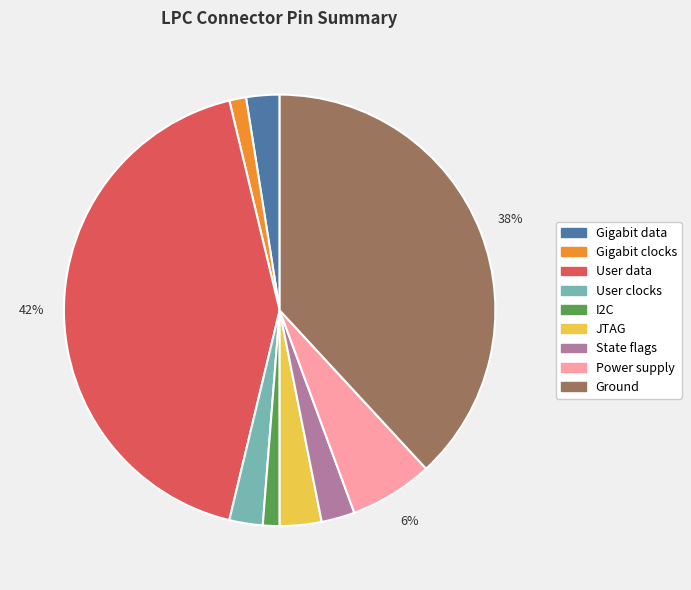

Which slice is the largest?

User data